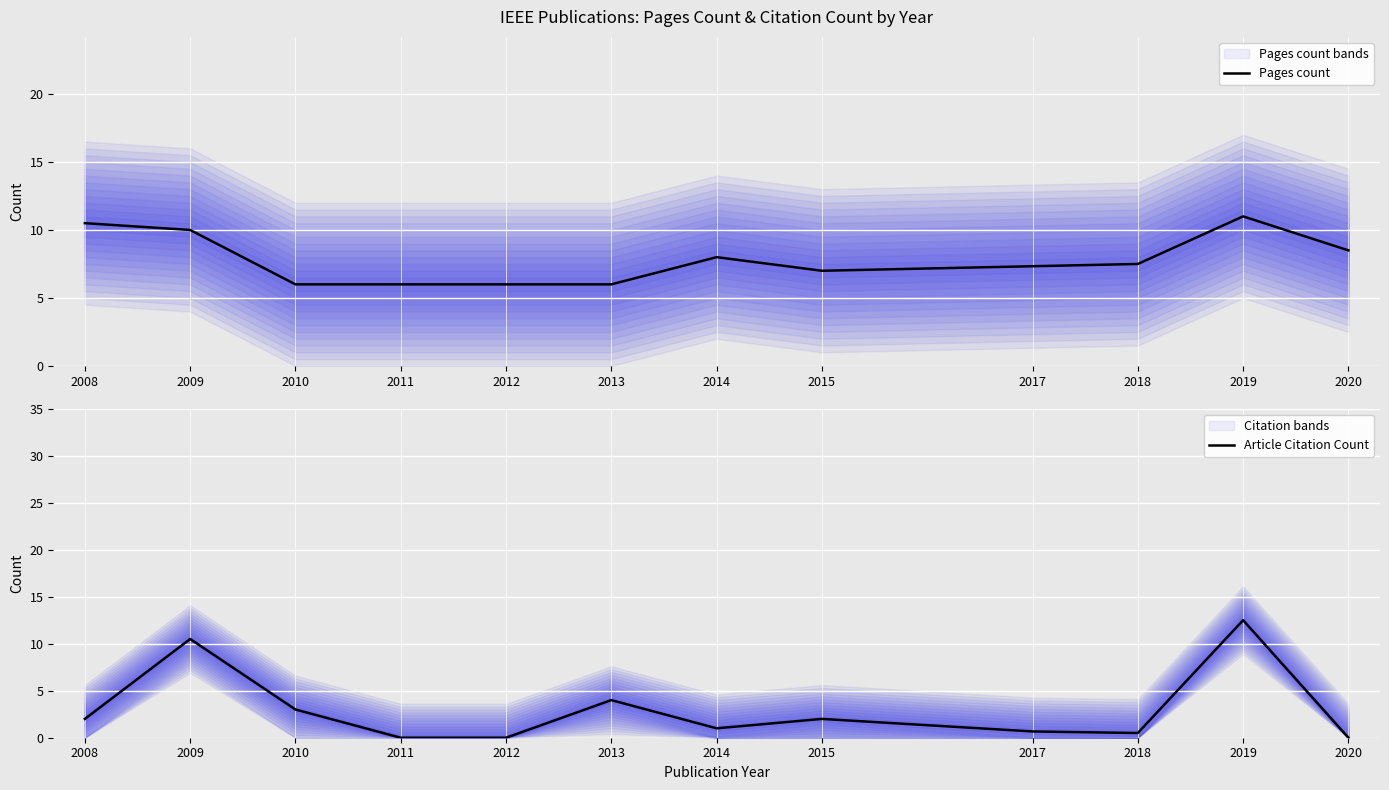

The Pages count series shows 10.5 at 2008. True or false?

True